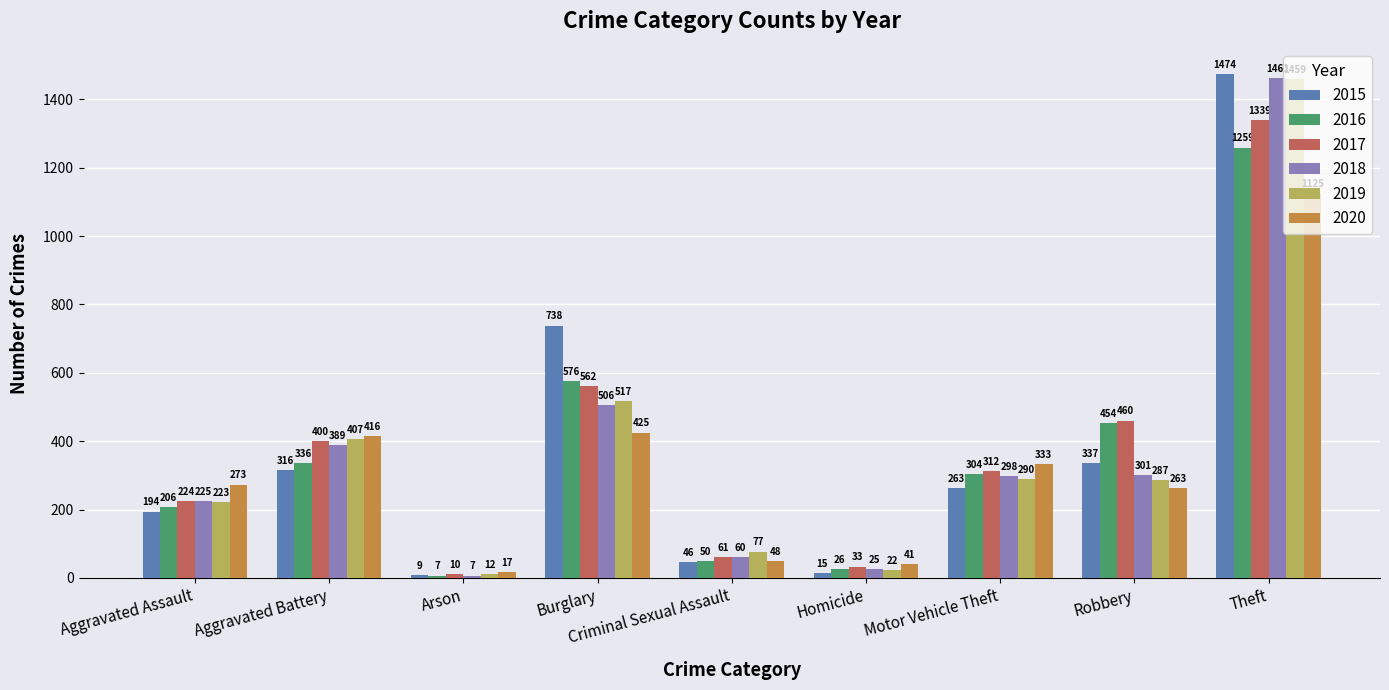

How many groups of bars are there?

9